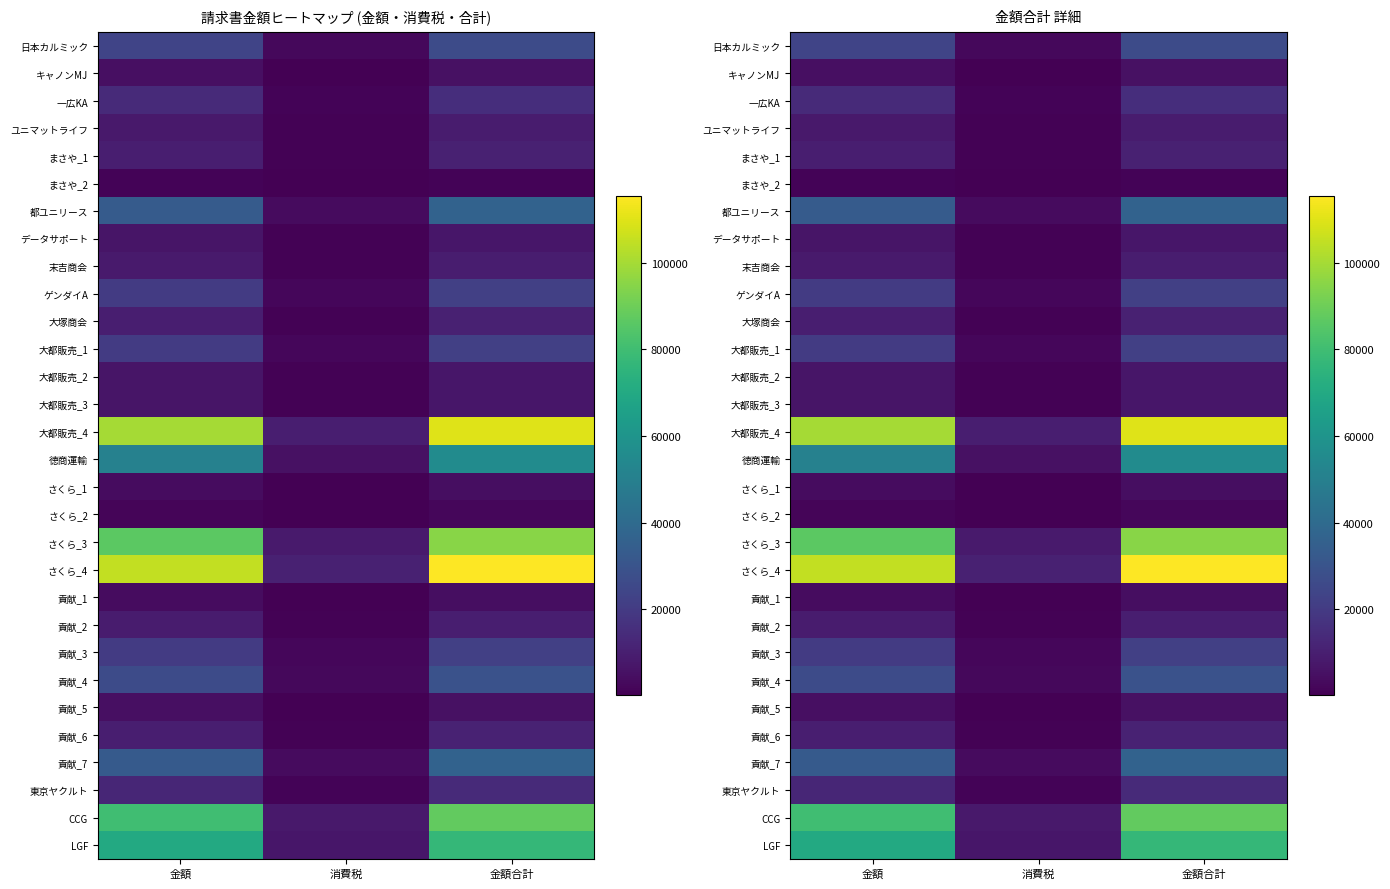

At 金額合計, list the series in order from smallest to largest.

まさや_2, さくら_2, 貢献_1, さくら_1, 貢献_5, キャノンMJ, データサポート, 大都販売_2, 大都販売_3, ユニマットライフ, 末吉商会, 貢献_2, 大塚商会, まさや_1, 貢献_6, 東京ヤクルト, 一広KA, 大都販売_1, 貢献_3, ゲンダイA, 日本カルミック, 貢献_4, 貢献_7, 都ユニリース, 徳商運輸, LGF, CCG, さくら_3, 大都販売_4, さくら_4